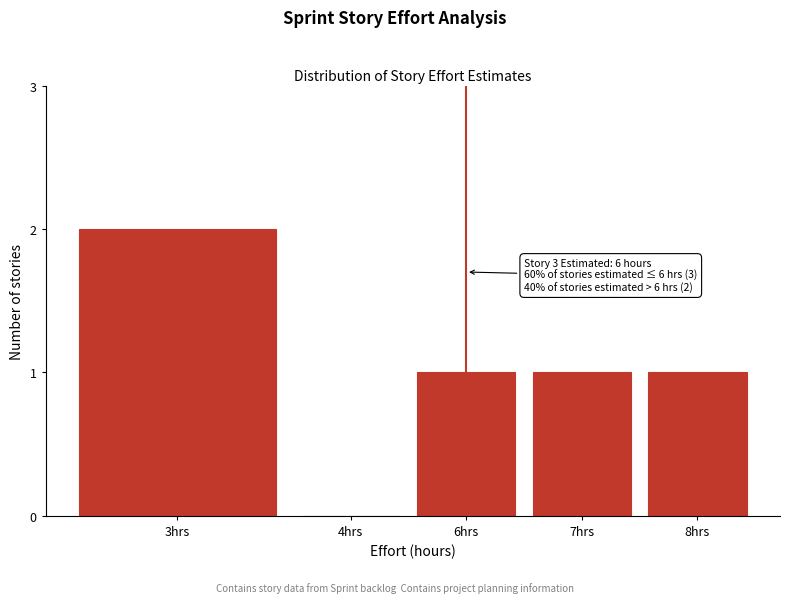

Reading right to left, list all the values displayed in this chart.

8hrs=1	7hrs=1	6hrs=1	4hrs=0	3hrs=2